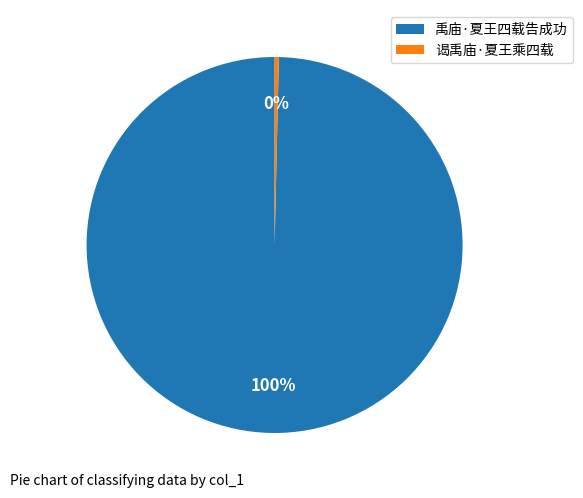

Is it true that 谒禹庙·夏王乘四载 is 0% of the pie?

True